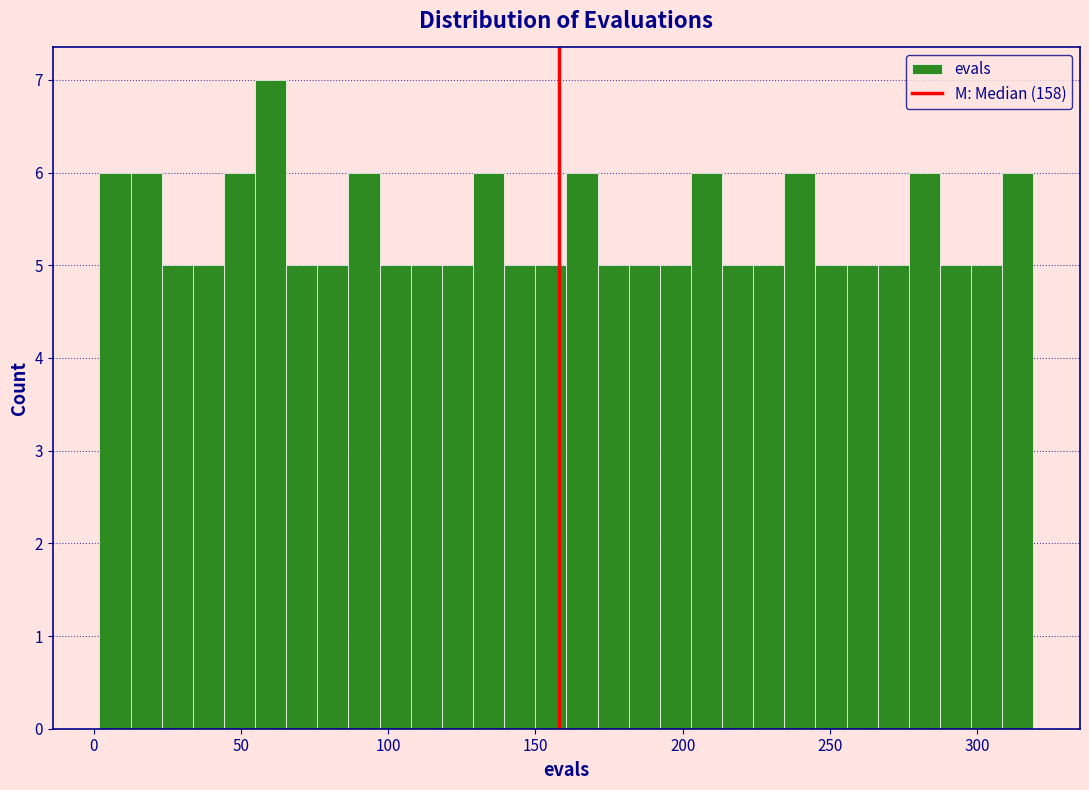

Around what value on the x-axis is the tallest bar? Give the approximate position of its centre, as read against the axis.

60